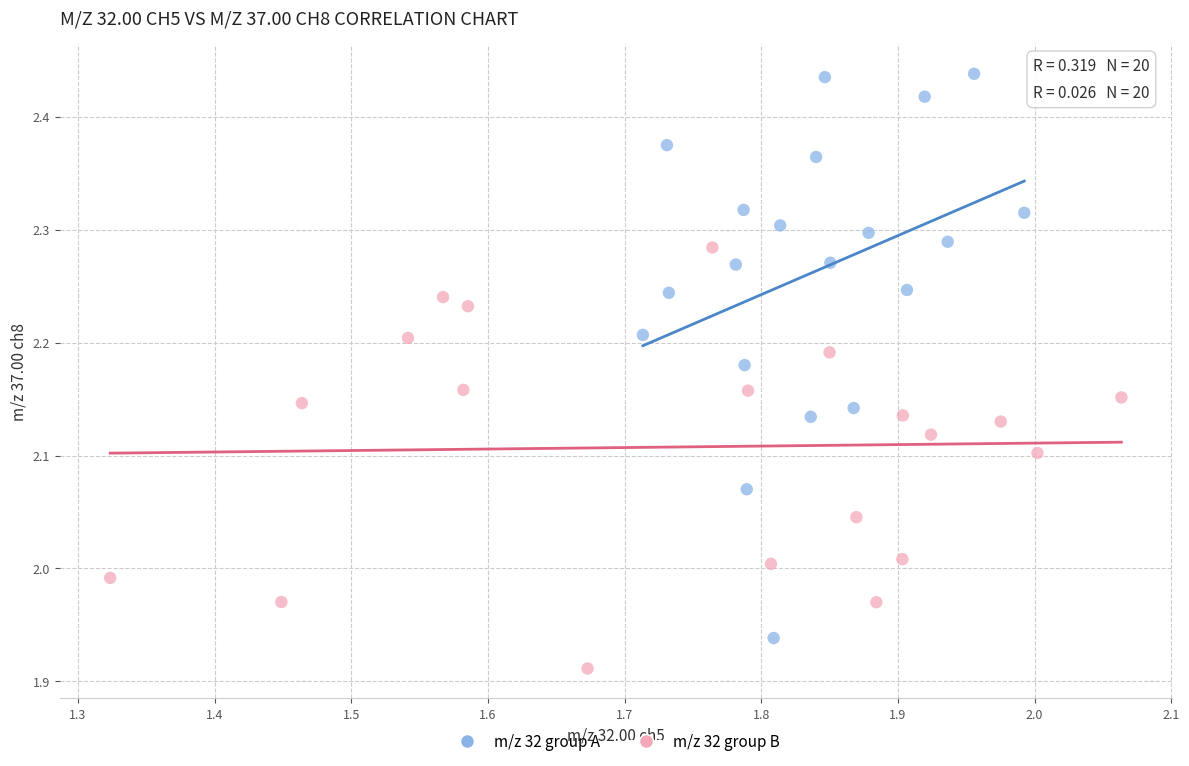

Which series contains the highest Y value?

m/z 32 group A